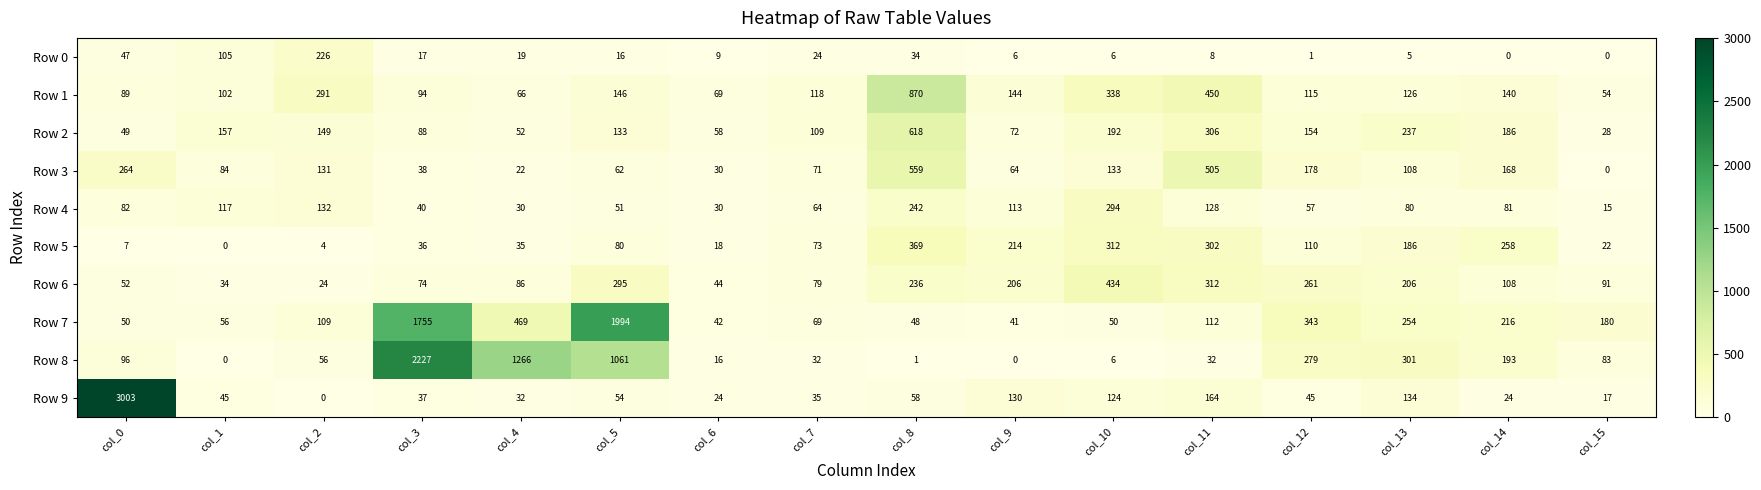

What is the total value across all series at col_6?

340